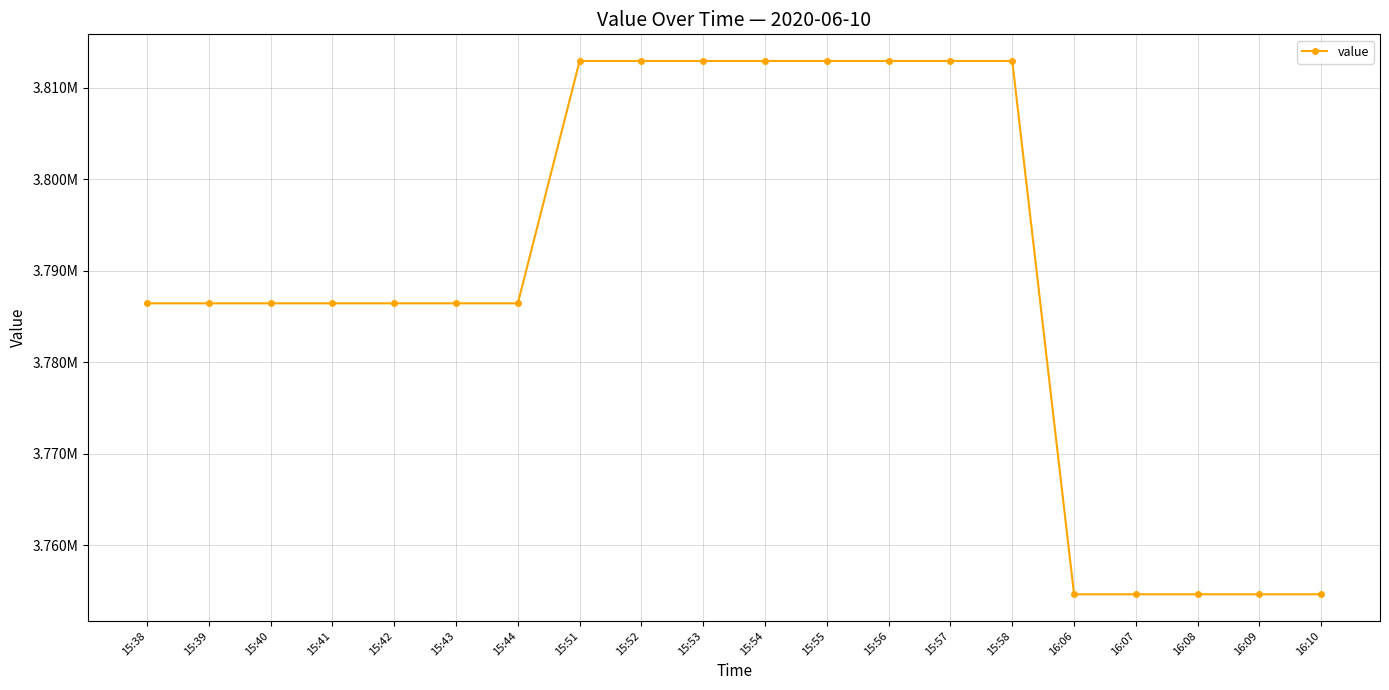

What is the label of the 15th point from the left?

15:58